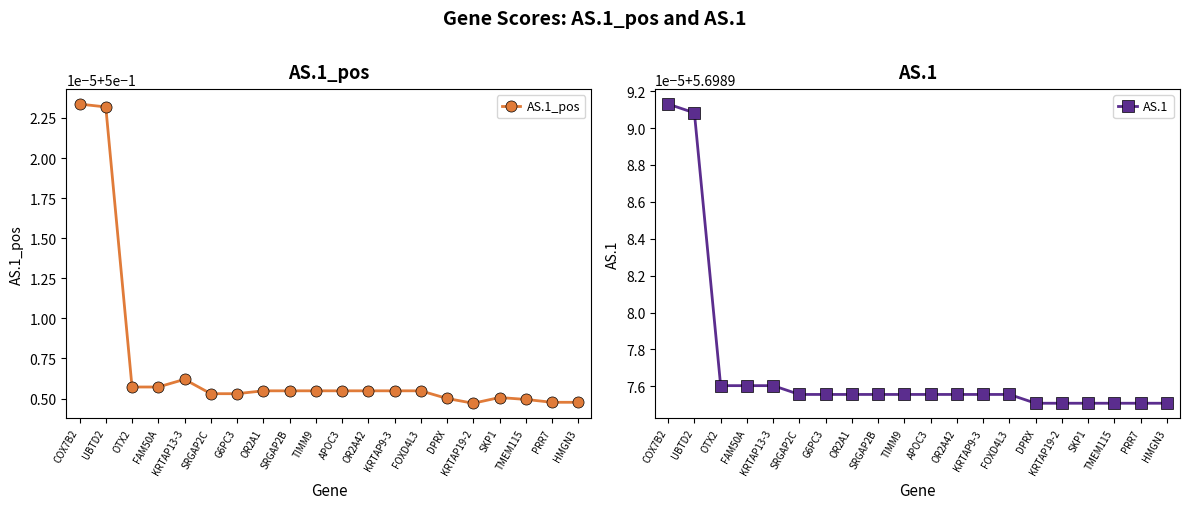

At how many categories does at least one series exceed 2?

20